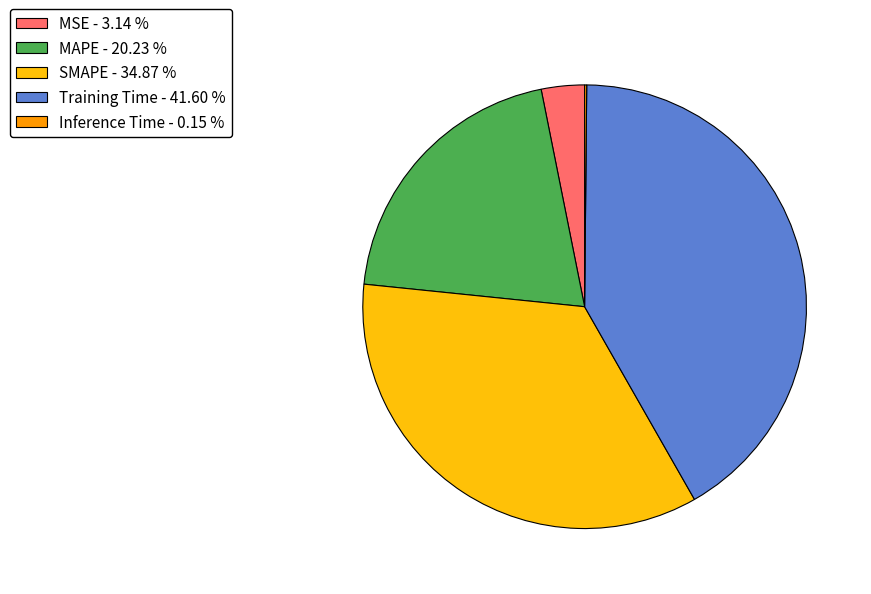

Does SMAPE account for over 50% of the chart?

No